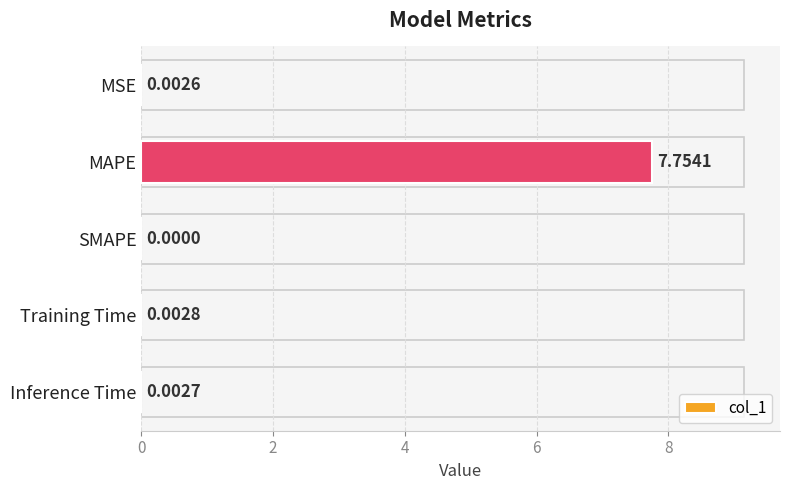

Which label corresponds to the largest value in the chart?

MAPE